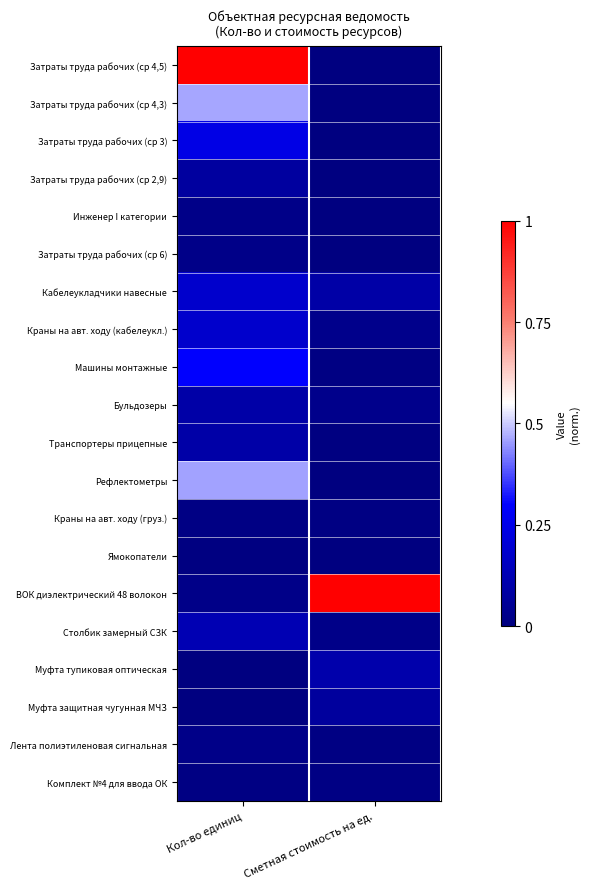

List the series in order of their peak value, lowest first.

Ямокопатели, Краны на авт. ходу (груз.), Комплект №4 для ввода ОК, Лента полиэтиленовая сигнальная, Инженер I категории, Затраты труда рабочих (ср 6), Муфта защитная чугунная МЧЗ, Затраты труда рабочих (ср 2,9), Бульдозеры, Транспортеры прицепные, Муфта тупиковая оптическая, Столбик замерный СЗК, Кабелеукладчики навесные, Краны на авт. ходу (кабелеукл.), Затраты труда рабочих (ср 3), Машины монтажные, Рефлектометры, Затраты труда рабочих (ср 4,3), Затраты труда рабочих (ср 4,5), ВОК диэлектрический 48 волокон